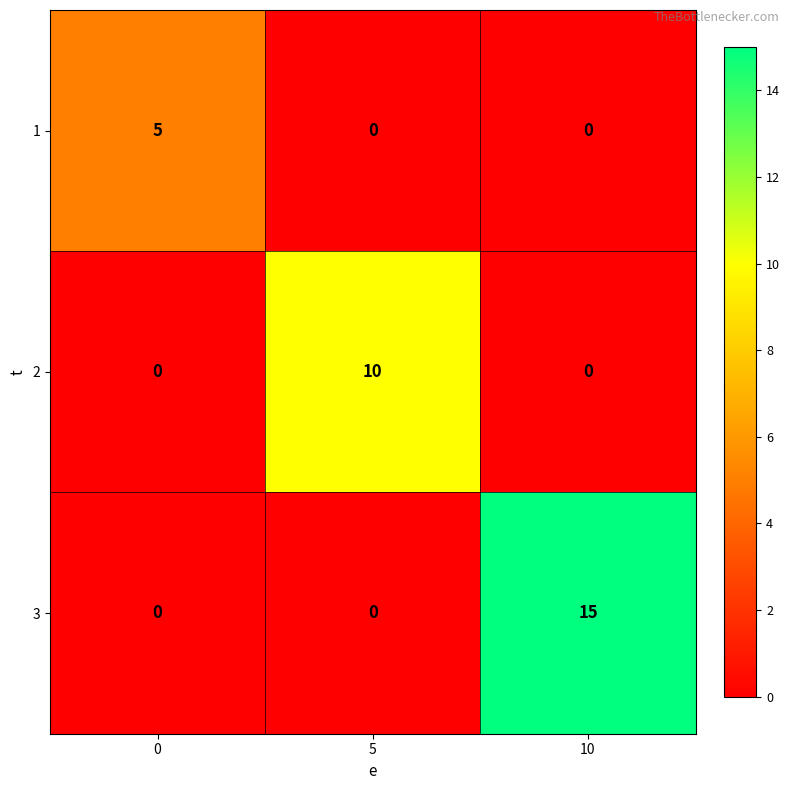

Reading left to right, list all the values displayed in this chart.

1: 5	0	0
2: 0	10	0
3: 0	0	15